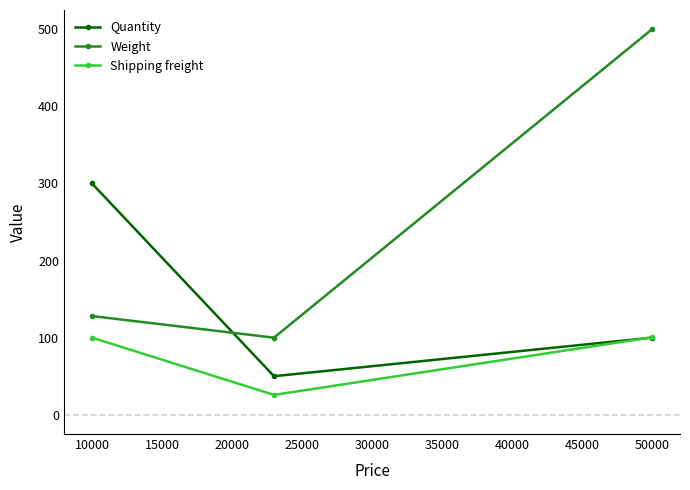

List the series in order of their overall mean, highest first.

Weight, Quantity, Shipping freight